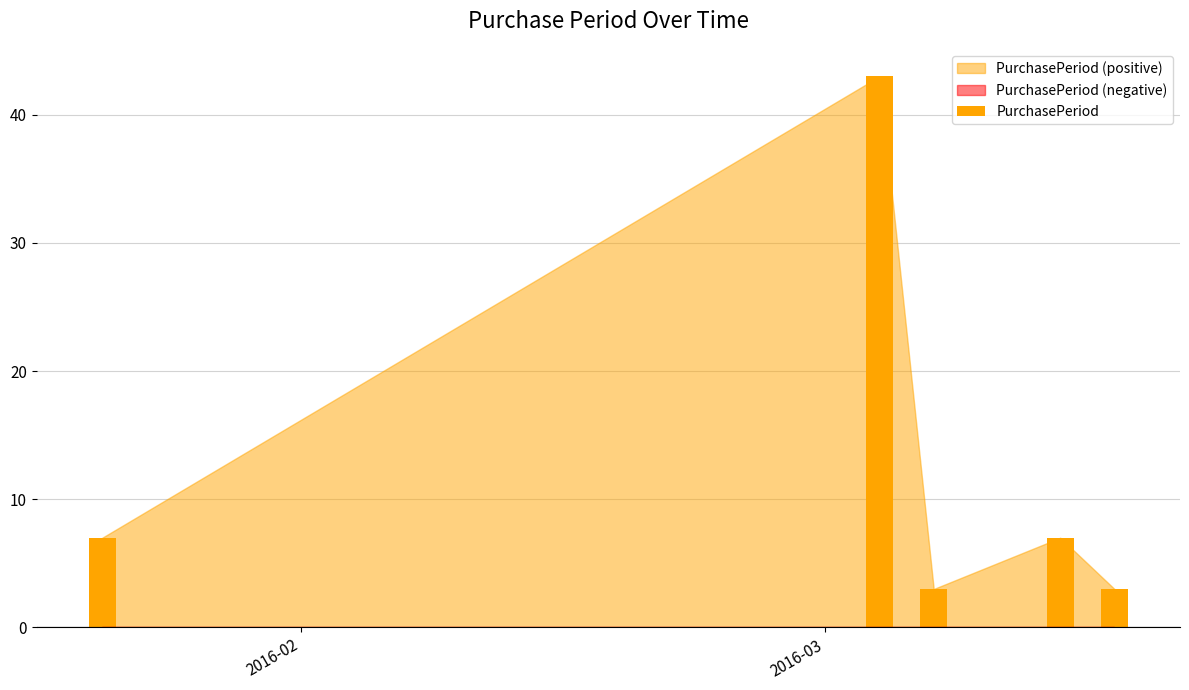

The value at 2016-03-04 is 43. True or false?

True